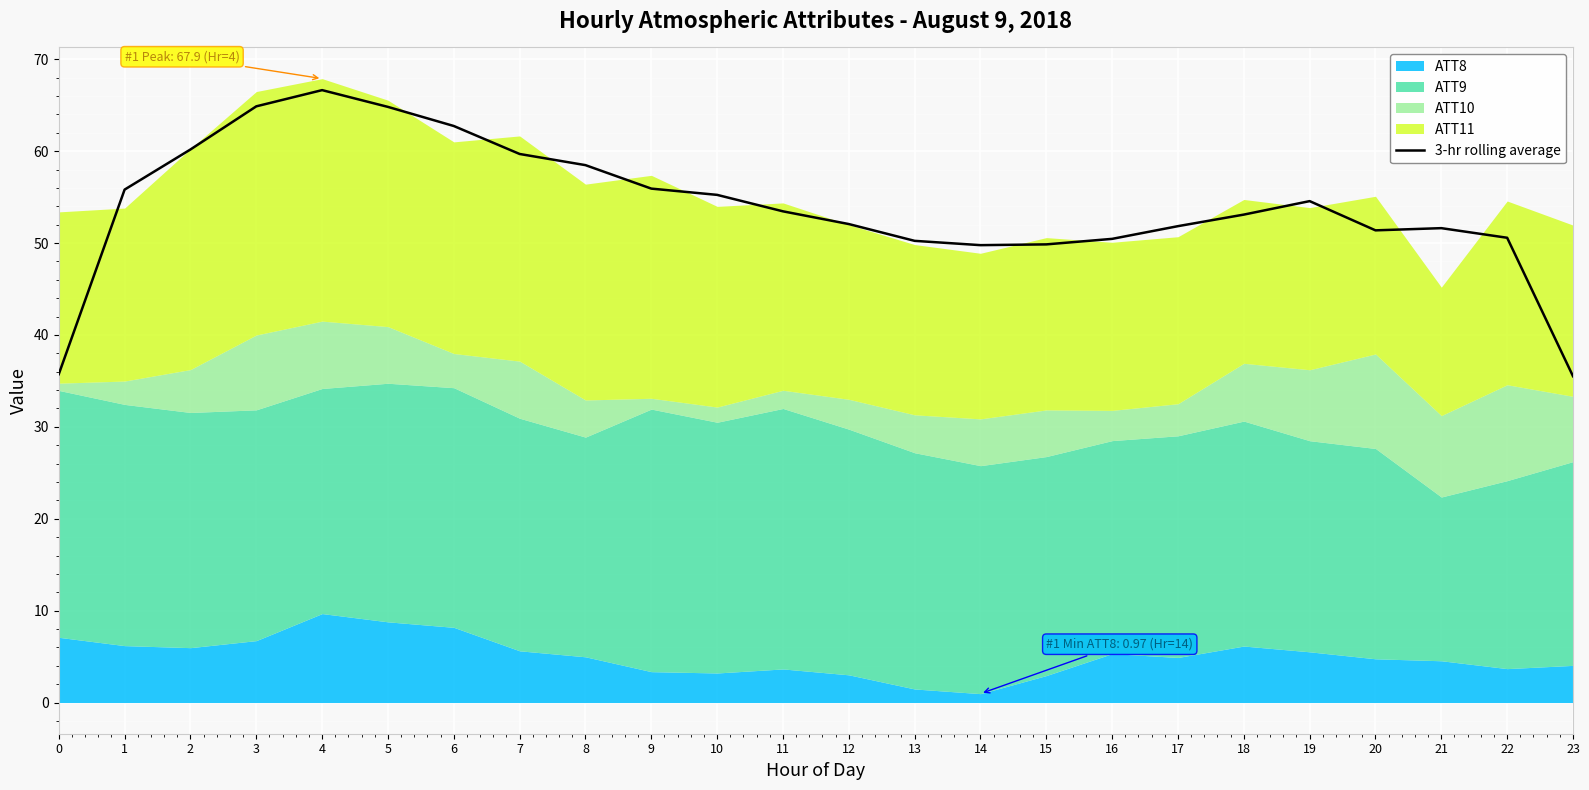

Is it true that 3-hr rolling average equals 64.8 at 5?

True